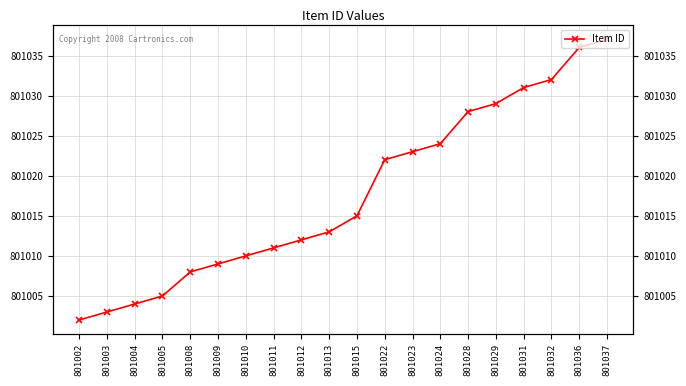

What is the sum of the values at 801012 and 801028?

1602040